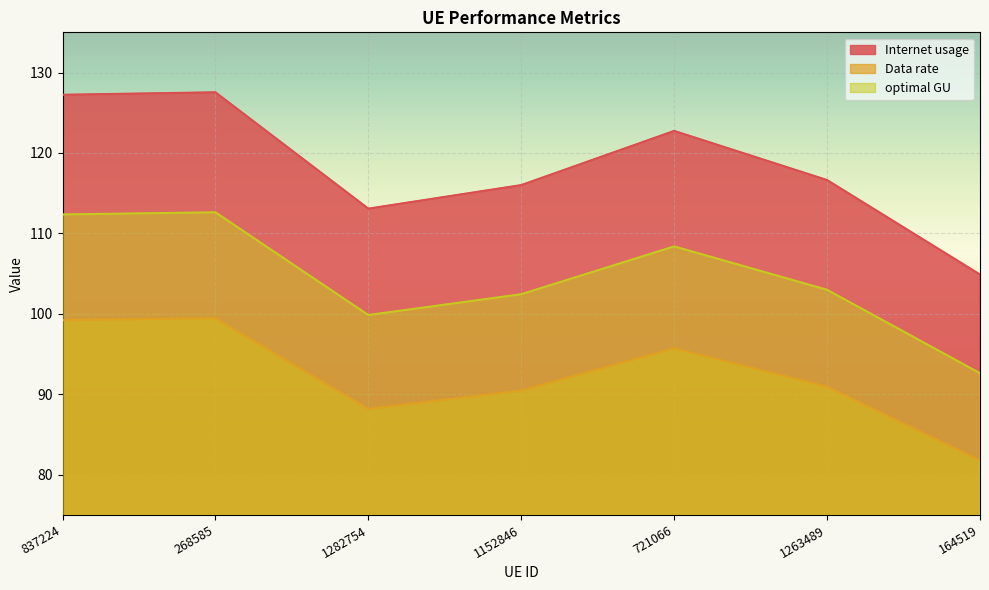

What is the label of the 6th point from the left?

1263489